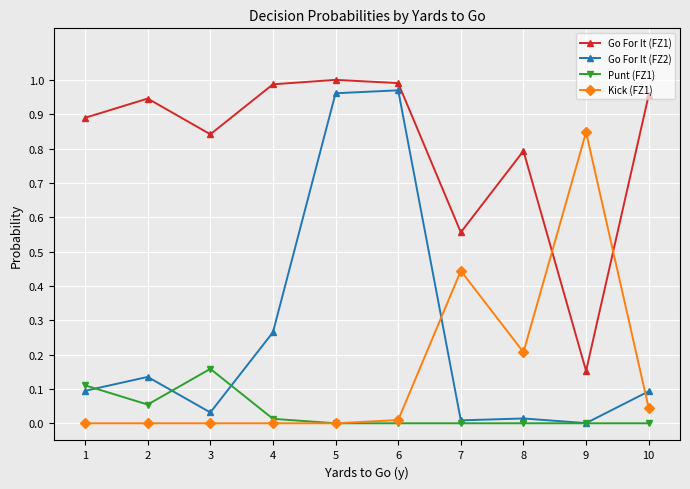

True or false: Kick (FZ1) and Go For It (FZ1) cross at least once.

True